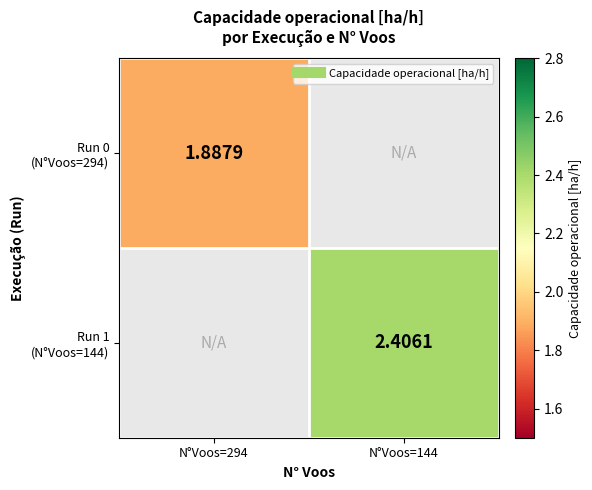

Which label corresponds to the largest value in the chart?

N°Voos=144